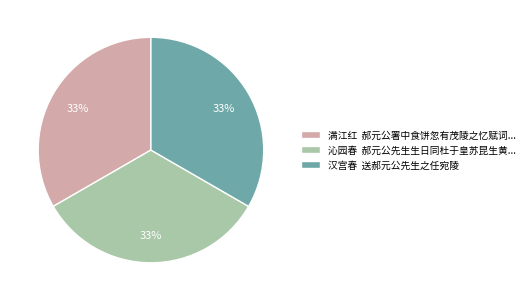

Combined, do 汉宫春 送郝元公先生之任宛陵 and 满江红 郝元公署中食饼忽有茂陵之忆赋词... account for over 50%?

Yes